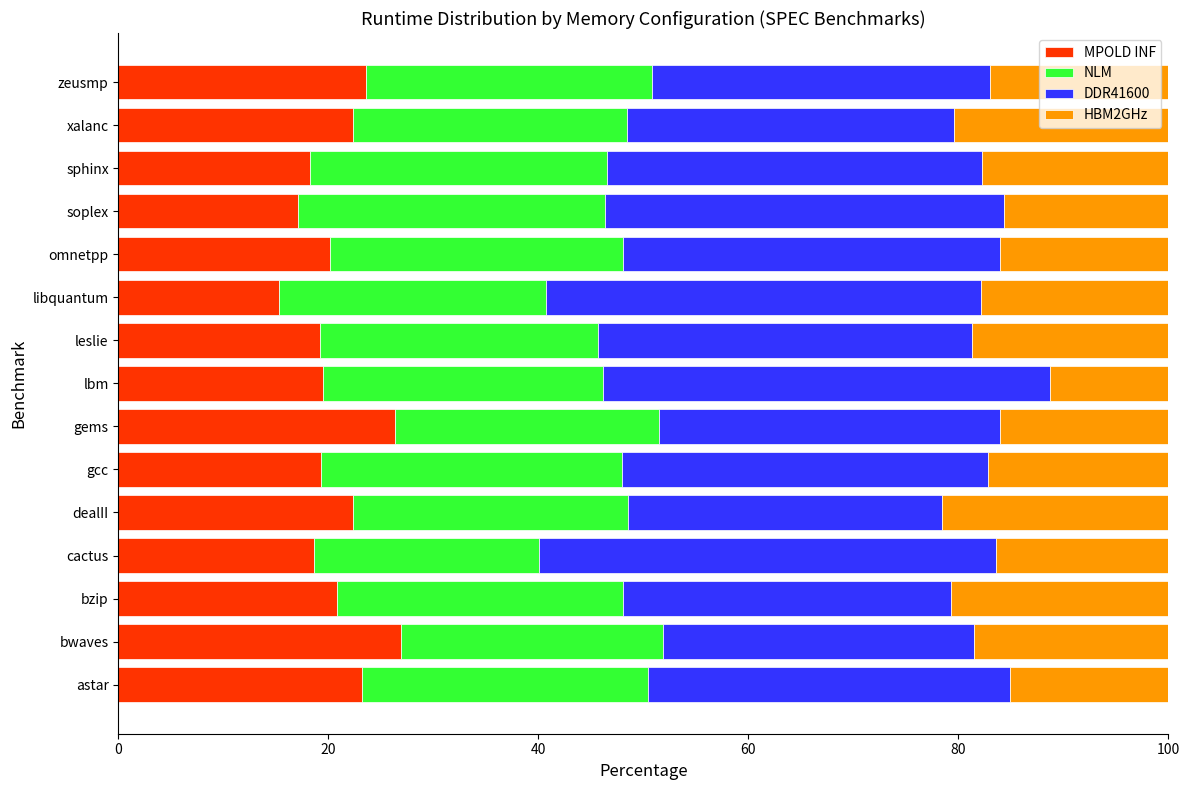

True or false: MPOLD INF has a value of 14.1 at dealII.

False